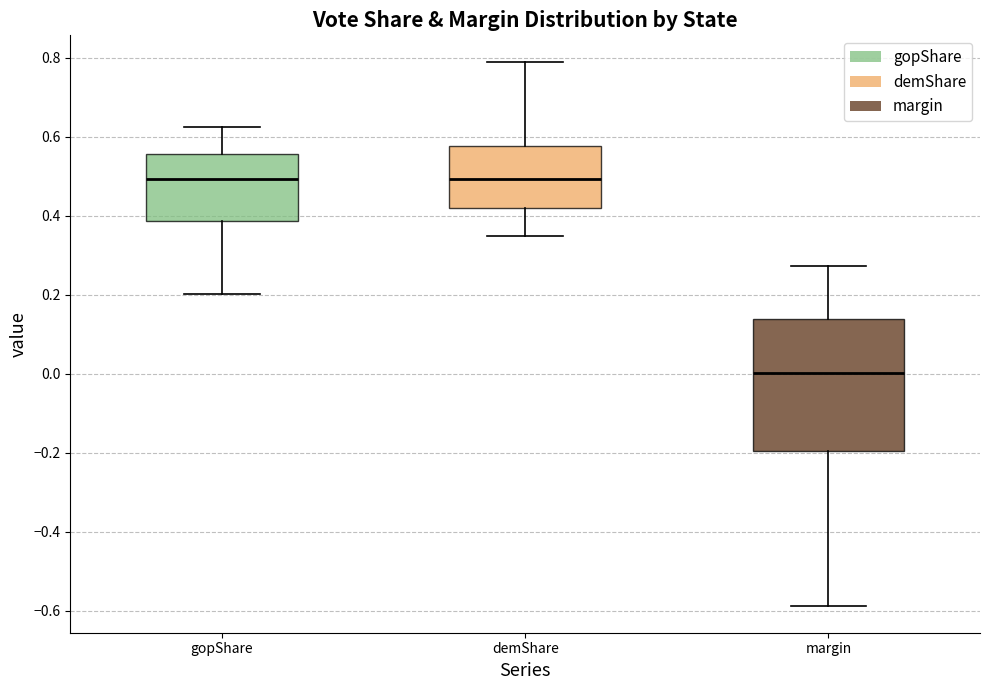

Comparing the boxes themselves (not the whiskers), which one is the tallest?

margin